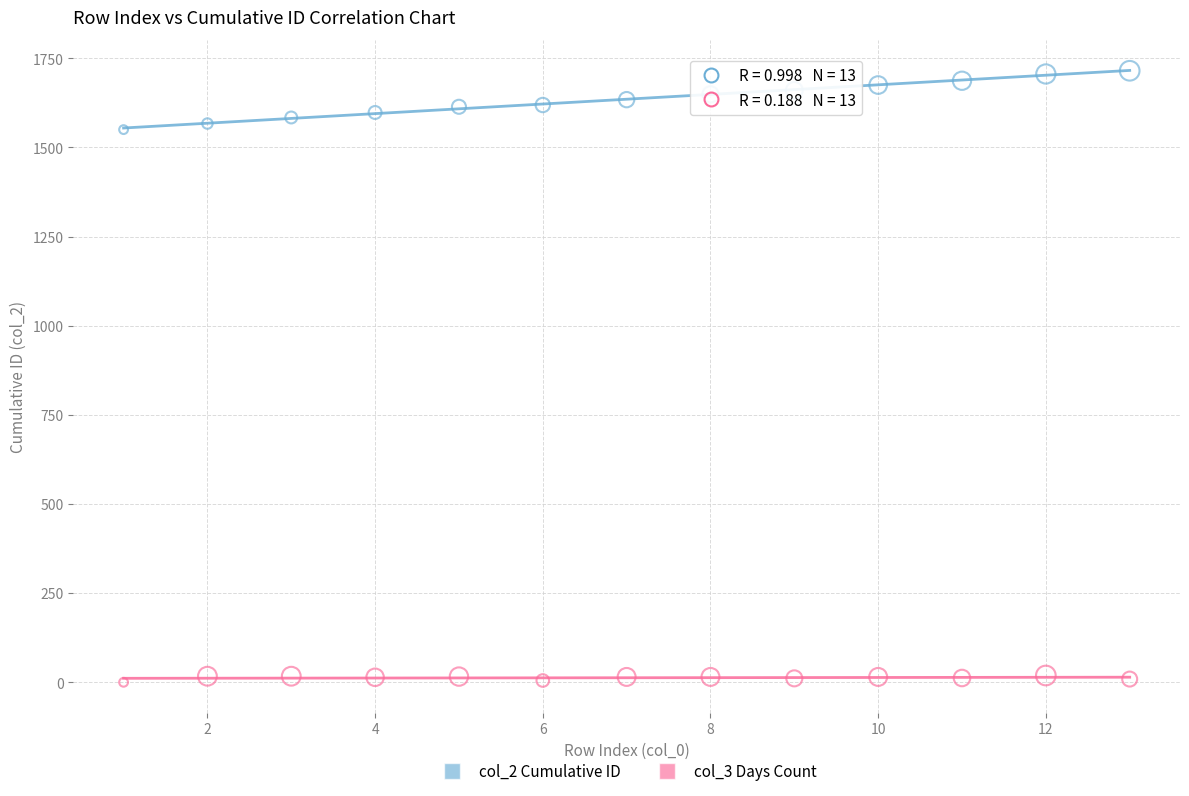

Across all data points, what is the range of Y values (max minus min)?

1715